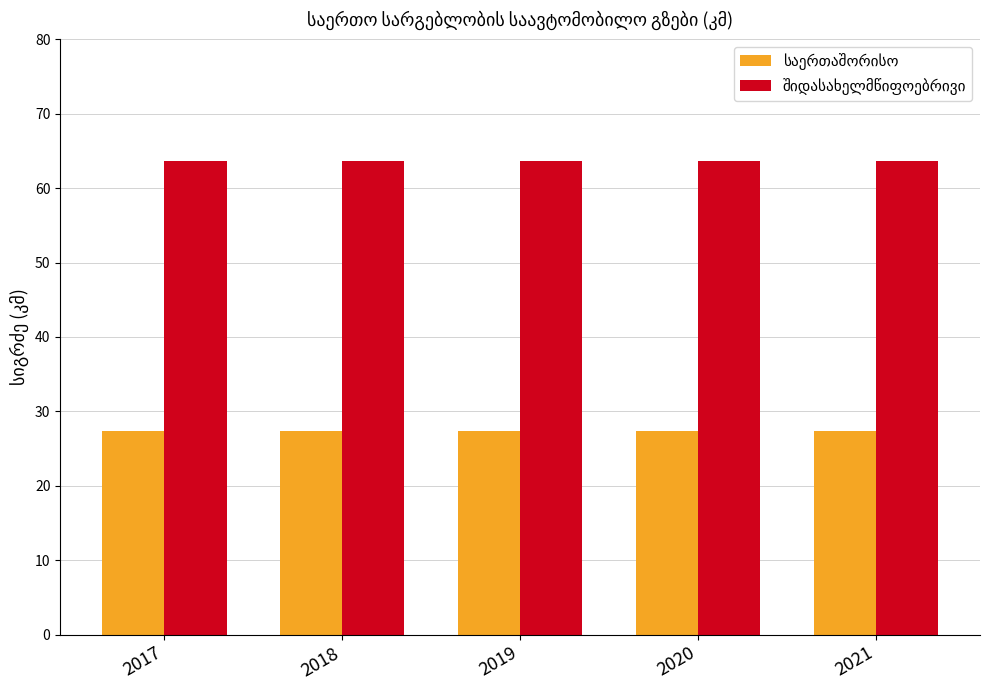

What is the greatest value displayed?

63.6